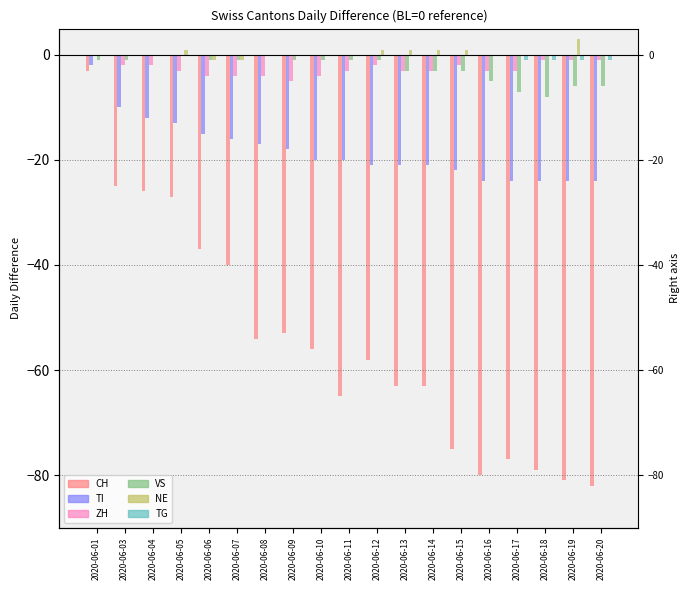

What is the spread (max minus min) of values at 2020-06-19?

84